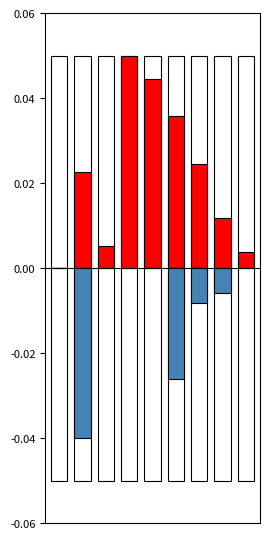

True or false: ns_scaled has a value of 0.0 at 2.

False